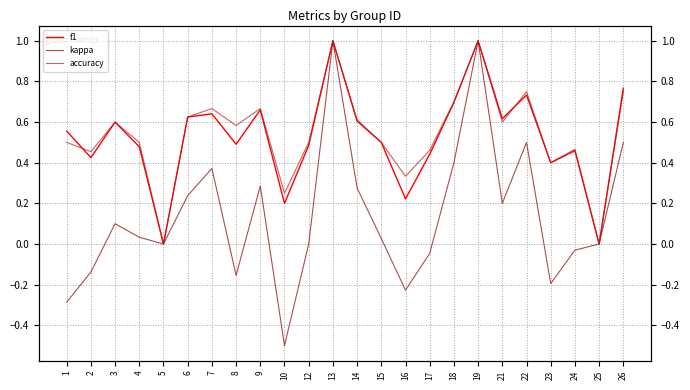

Reading left to right, transcribe all the data shown in this chart.

f1: 0.6	0.4	0.6	0.5	0.0	0.6	0.6	0.5	0.7	0.2	0.5	1.0	0.6	0.5	0.2	0.4	0.7	1.0	0.6	0.7	0.4	0.5	0.0	0.8
kappa: -0.3	-0.1	0.1	0.0	0.0	0.2	0.4	-0.2	0.3	-0.5	0.0	1.0	0.3	0.0	-0.2	-0.0	0.4	1.0	0.2	0.5	-0.2	-0.0	0.0	0.5
accuracy: 0.5	0.5	0.6	0.5	0.0	0.6	0.7	0.6	0.7	0.2	0.5	1.0	0.6	0.5	0.3	0.5	0.7	1.0	0.6	0.8	0.4	0.5	0.0	0.8